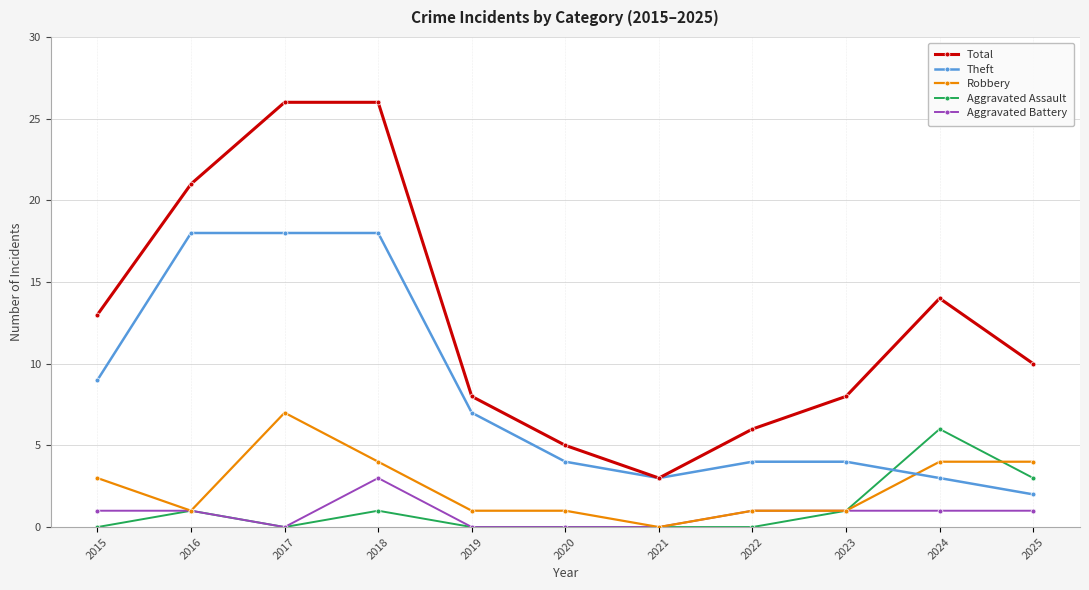

True or false: Aggravated Battery has more than 0 points higher than both neighbors.

True